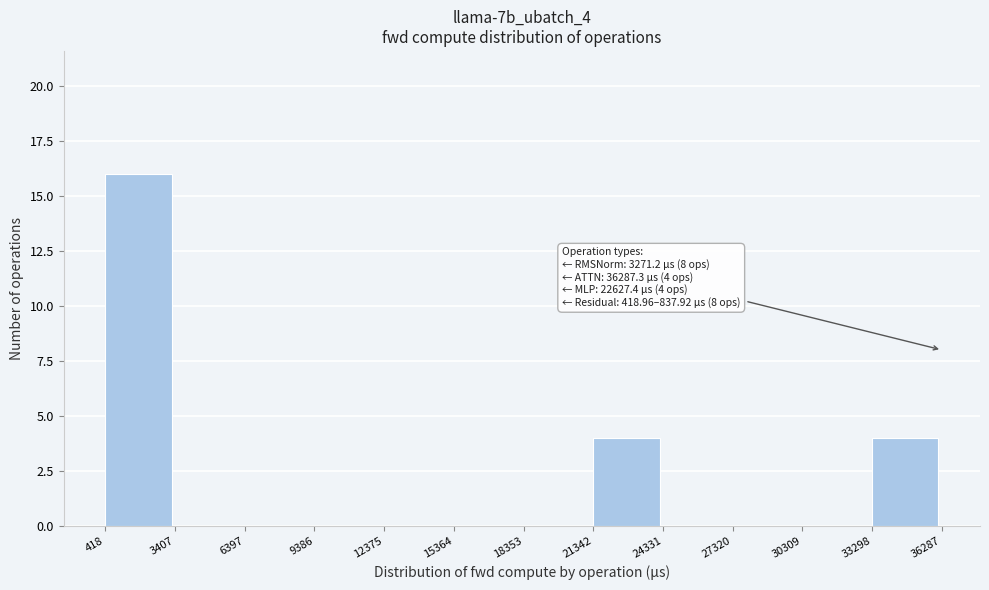

Over which range of the x-axis is the bar tallest?

418 to 3407